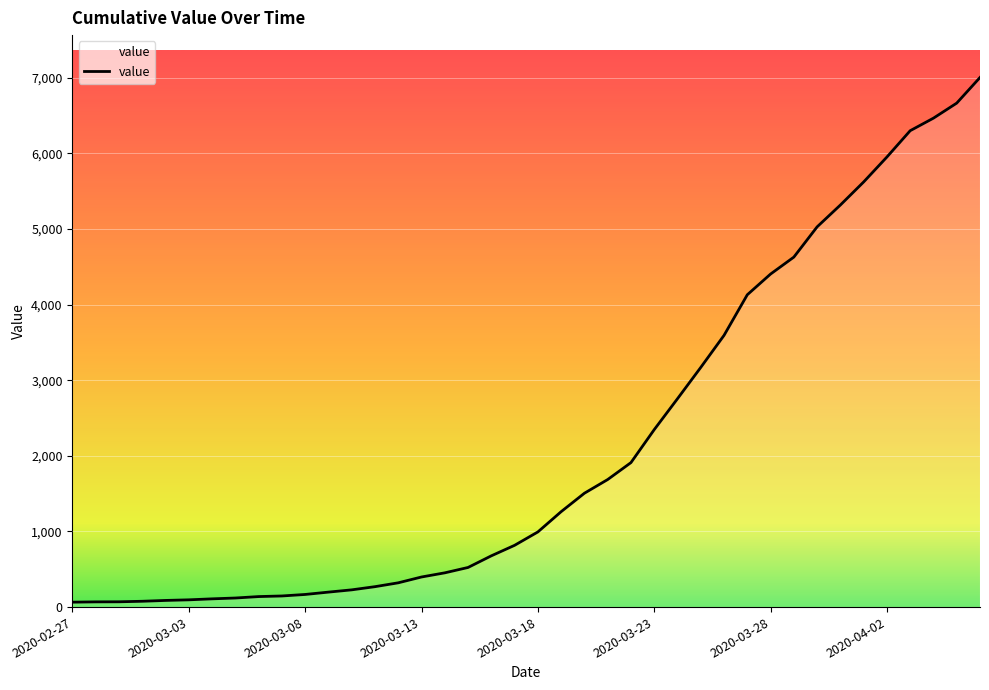

What is the difference between the maximum and minimum values?

6940